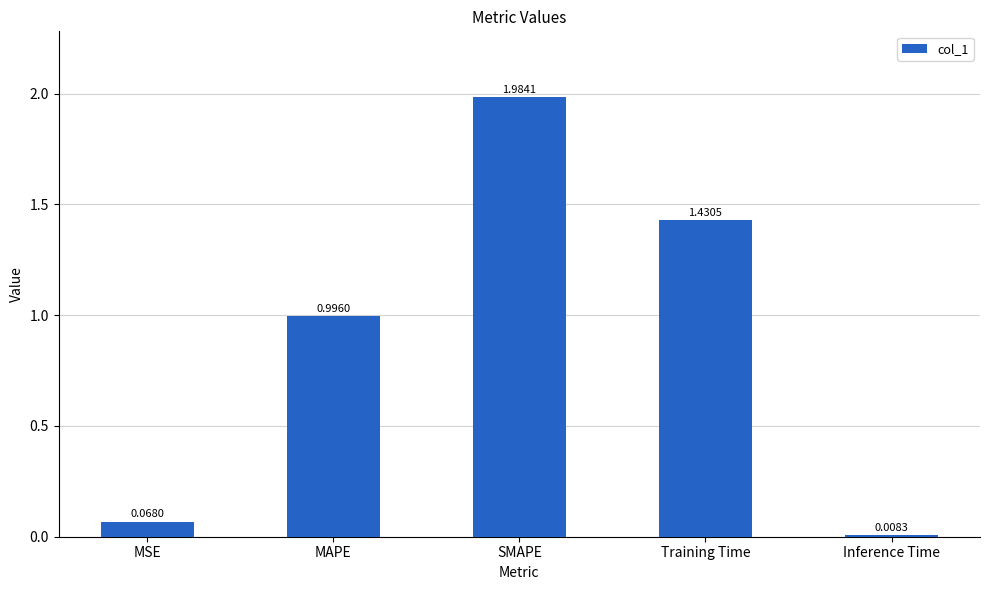

List the labels in order of value, smallest first.

Inference Time, MSE, MAPE, Training Time, SMAPE